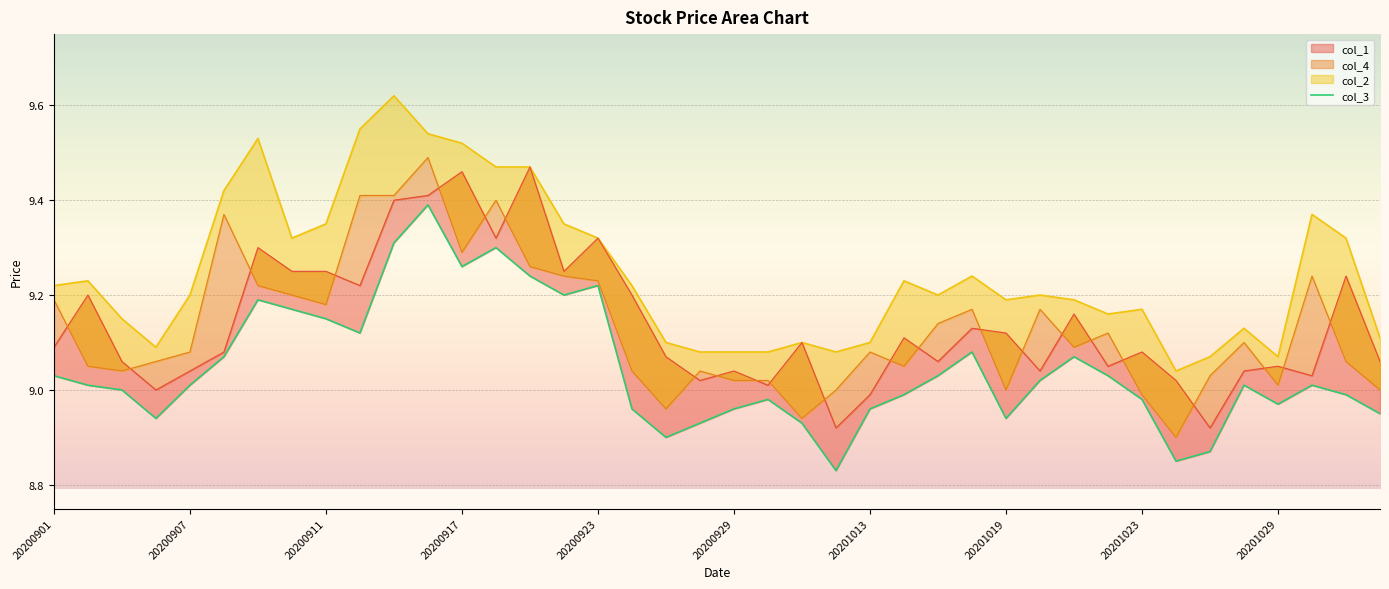

At how many categories does at least one series exceed 9?

40